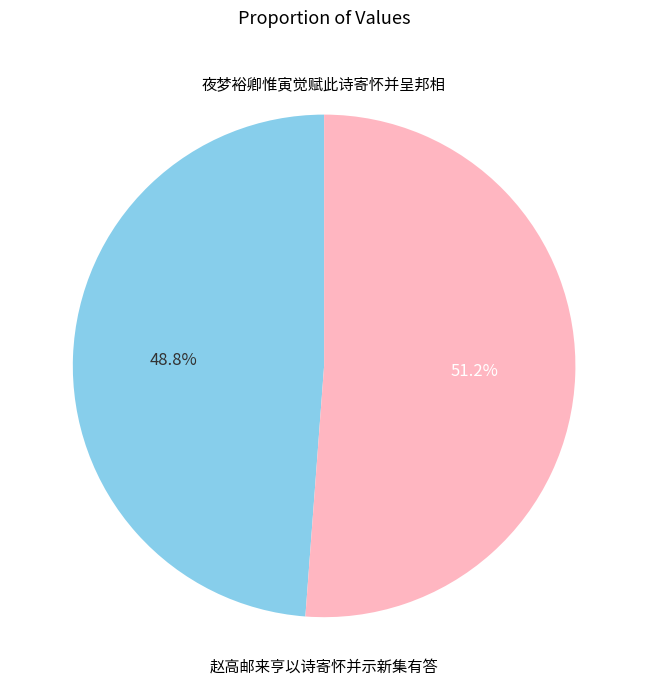

The 夜梦裕卿惟寅觉赋此诗寄怀并呈邦相 slice represents 49% of the pie. True or false?

True